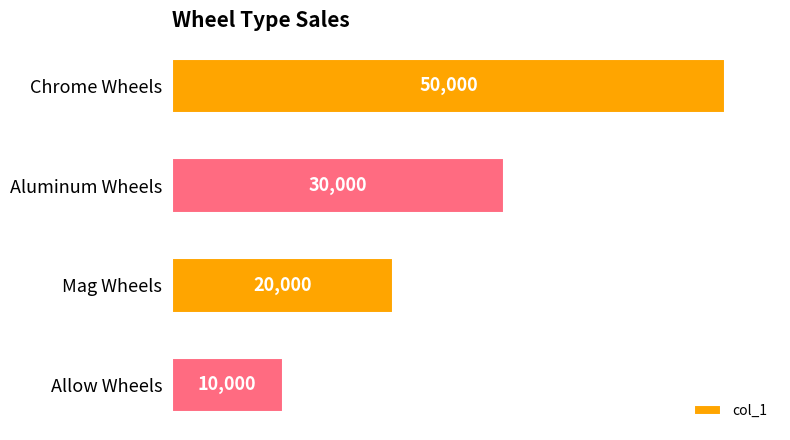

List the labels in order of value, largest first.

Chrome Wheels, Aluminum Wheels, Mag Wheels, Allow Wheels